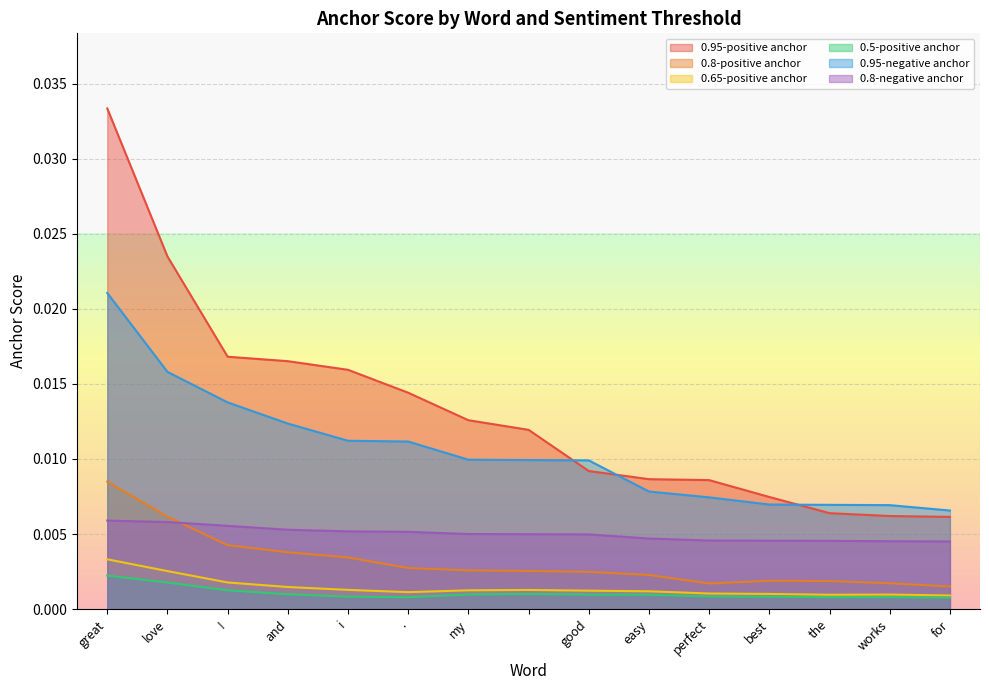

Between best and works, which series saw the biggest shift?

0.95-positive anchor